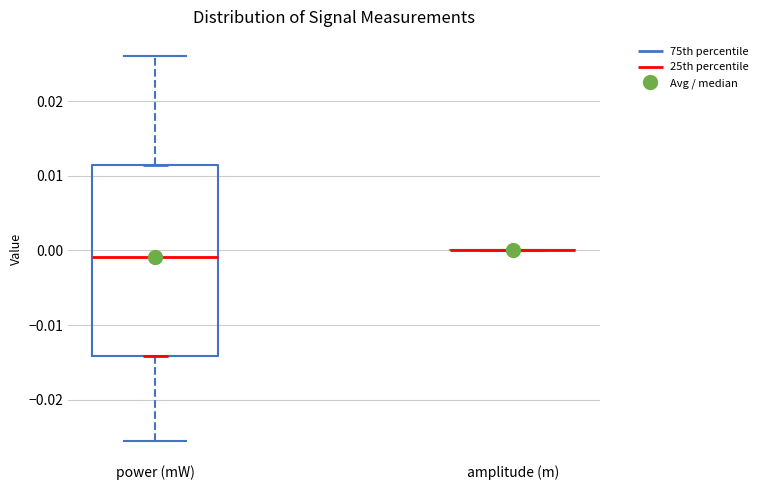

Where does the lower whisker of the box for power (mW) end on the y-axis? The values are not printed on the chart, so give them approximately, as read against the axis.

-0.026